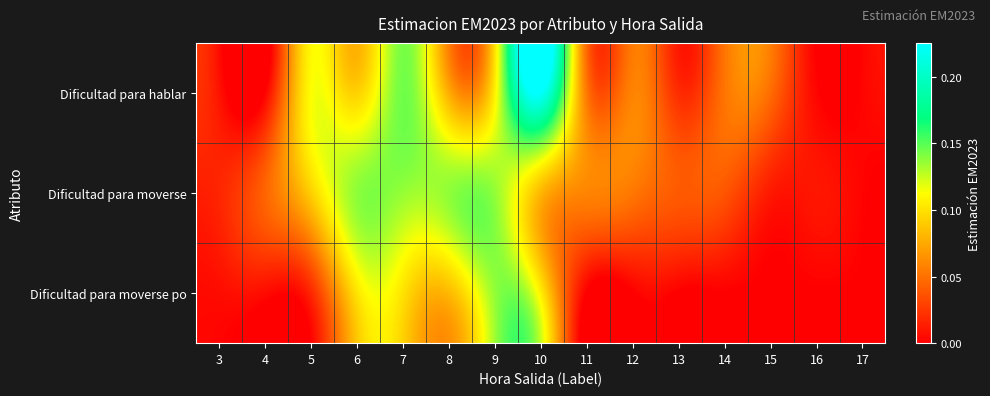

Reading left to right, transcribe all the data shown in this chart.

Dificultad para hablar: 3=0.0	4=0.0	5=0.1	6=0.1	7=0.1	8=0.1	9=0.1	10=0.2	11=0.1	12=0.1	13=0.0	14=0.1	15=0.0	16=0.0	17=0.0
Dificultad para moverse: 3=0.0	4=0.0	5=0.1	6=0.1	7=0.1	8=0.1	9=0.1	10=0.1	11=0.1	12=0.1	13=0.0	14=0.0	15=0.0	16=0.0	17=0.0
Dificultad para moverse po: 3=0.0	4=0.0	5=0.0	6=0.1	7=0.1	8=0.1	9=0.1	10=0.1	11=0.0	12=0.0	13=0.0	14=0.0	15=0.0	16=0.0	17=0.0